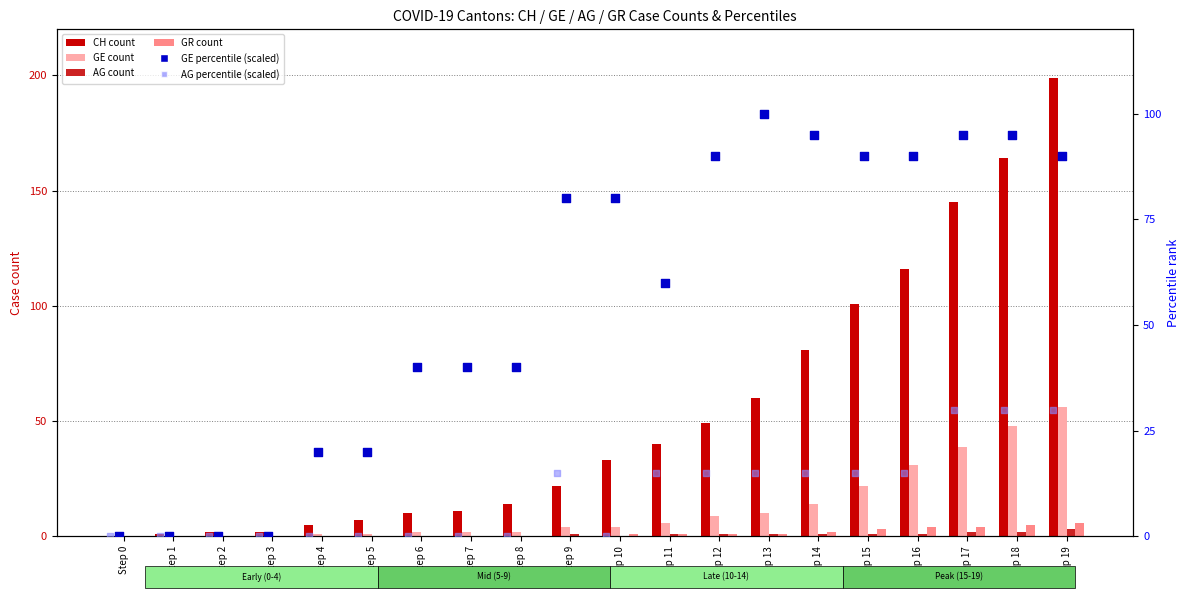

What is the total value across all series at Step 6?

52